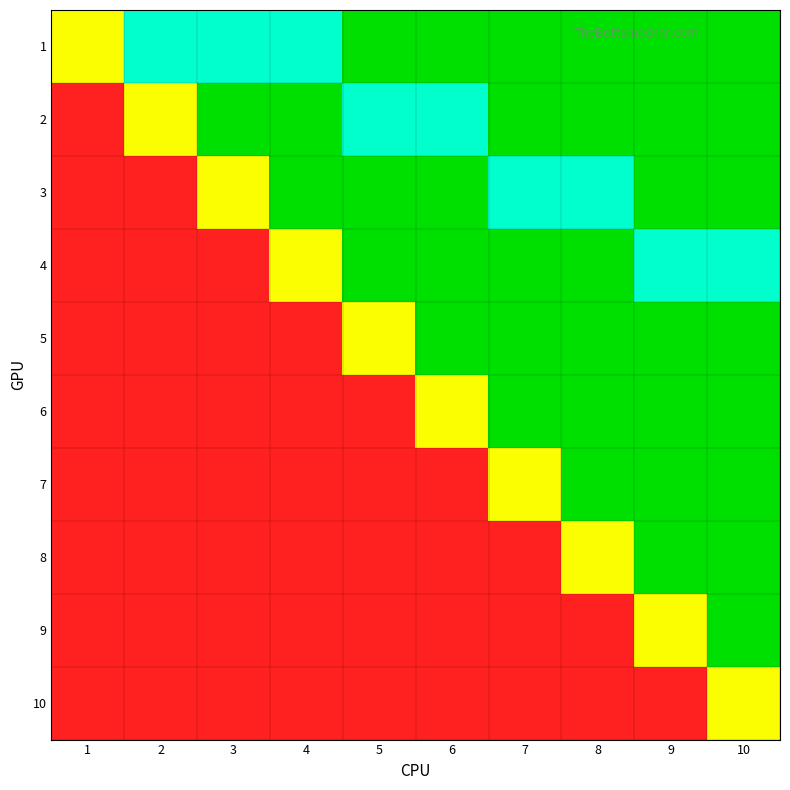

What is the total value across all series at 7?

1